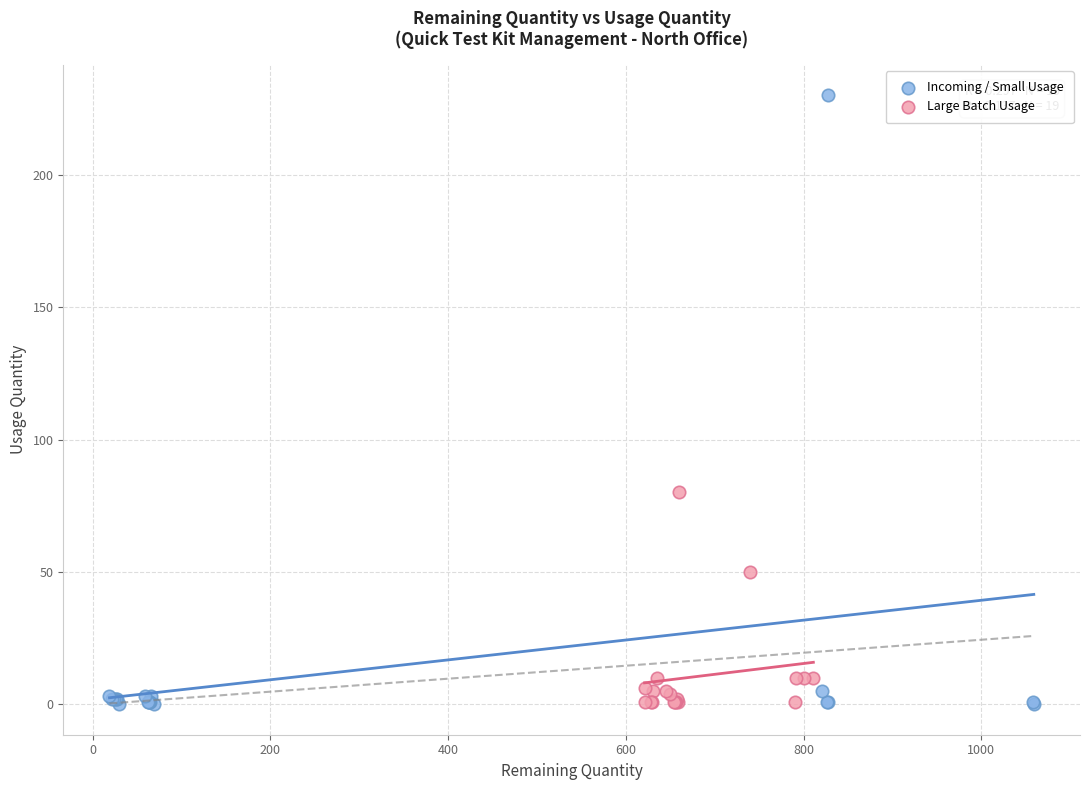

Which series contains the highest Y value?

Incoming / Small Usage